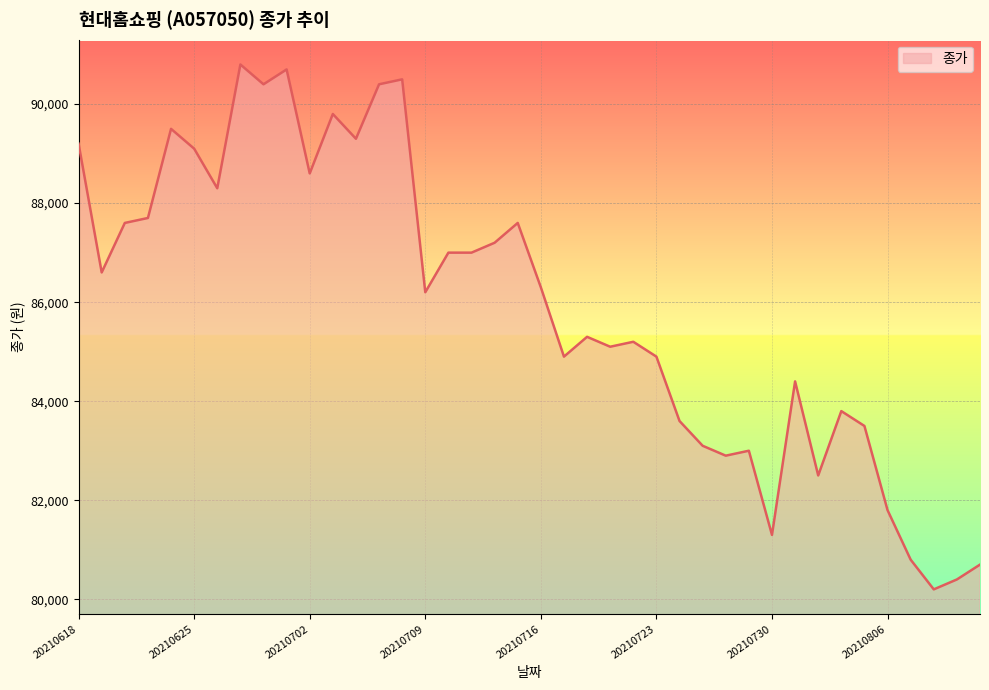

What is the difference between the maximum and minimum values?

10600